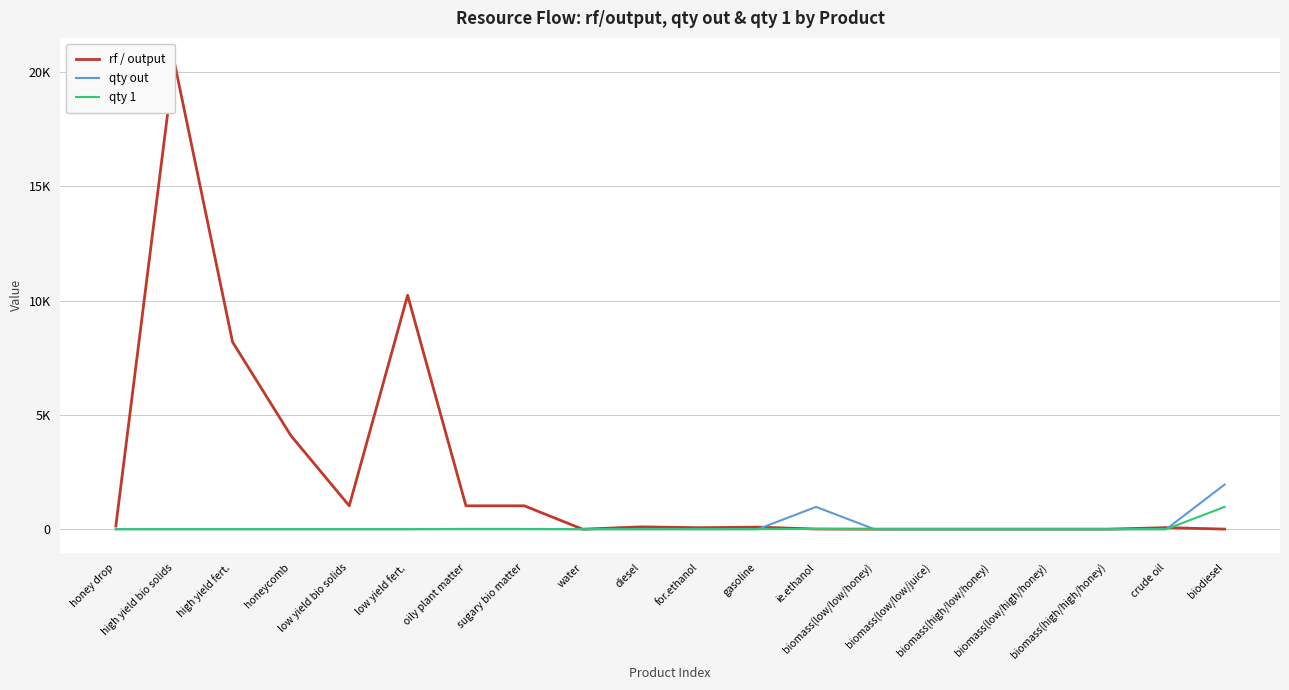

True or false: qty out has more than 0 interior local peaks.

True